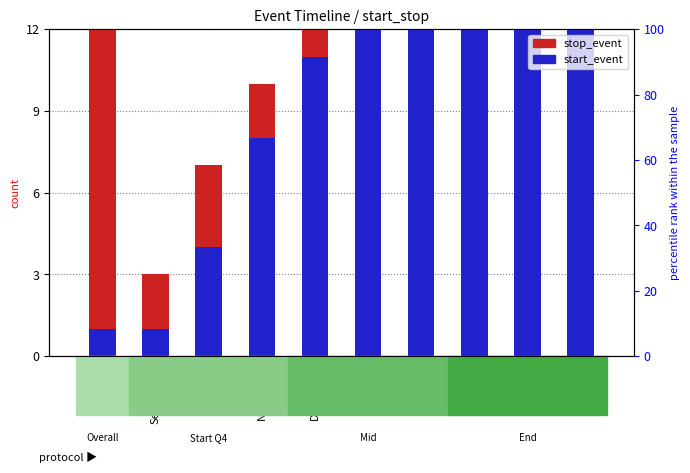

What is the highest value of the stop_event series?

38